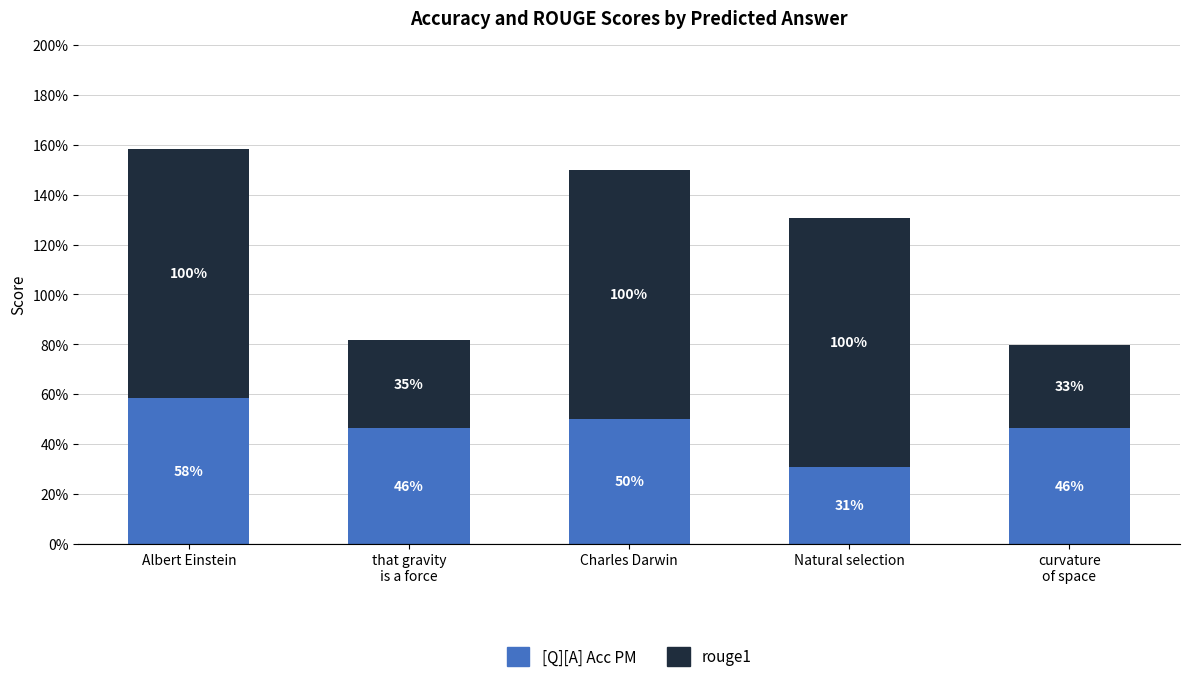

At which label is [Q][A] Acc PM closest to 0?

Natural selection